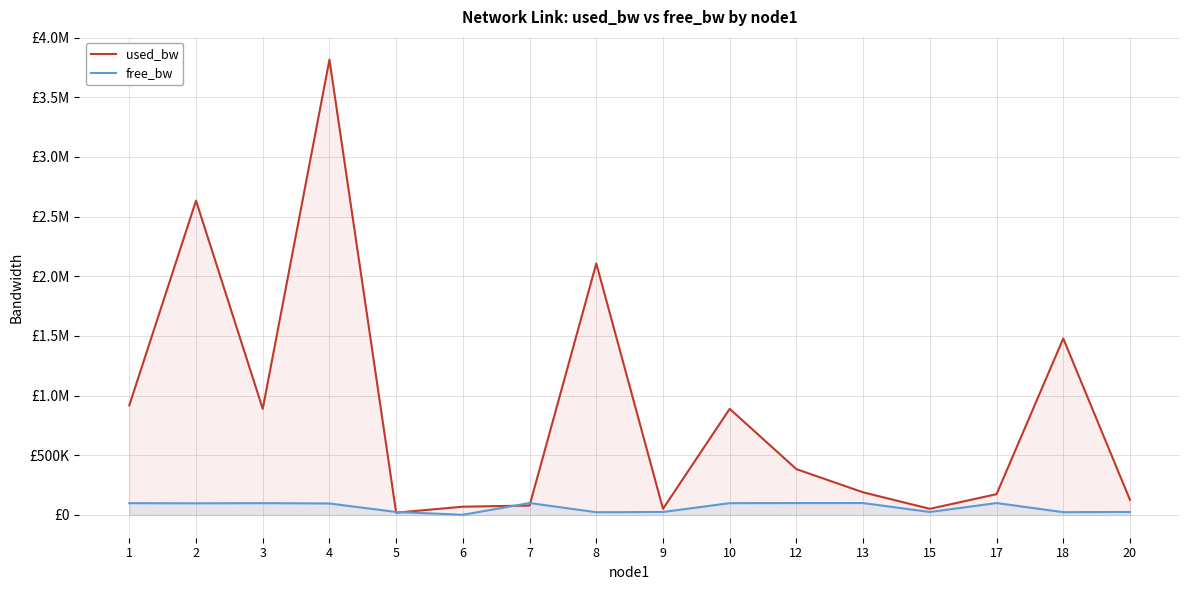

True or false: free_bw and used_bw cross at least once.

True